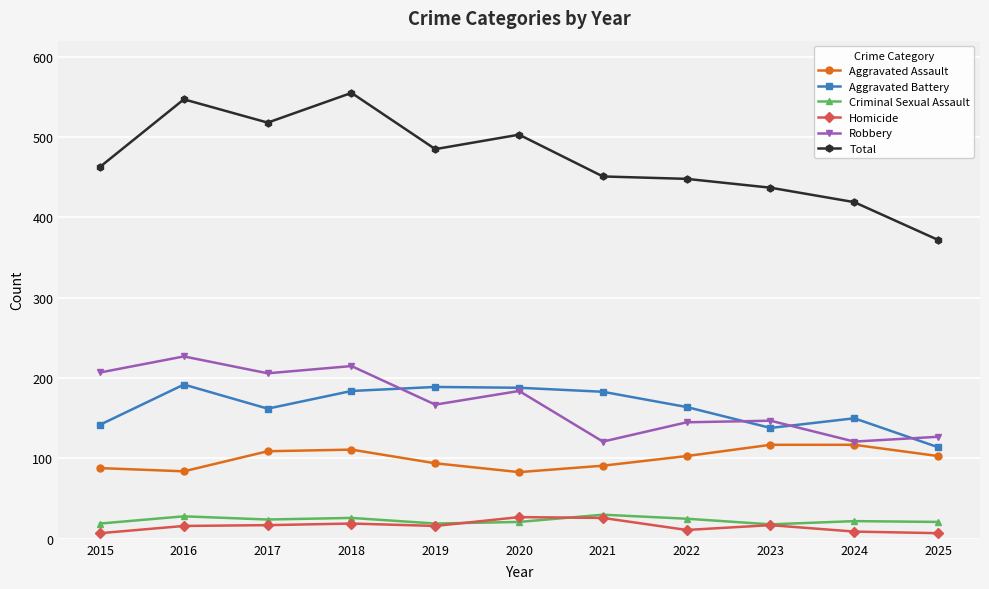

What is the sum of the Homicide values at 2023 and 2018?

36